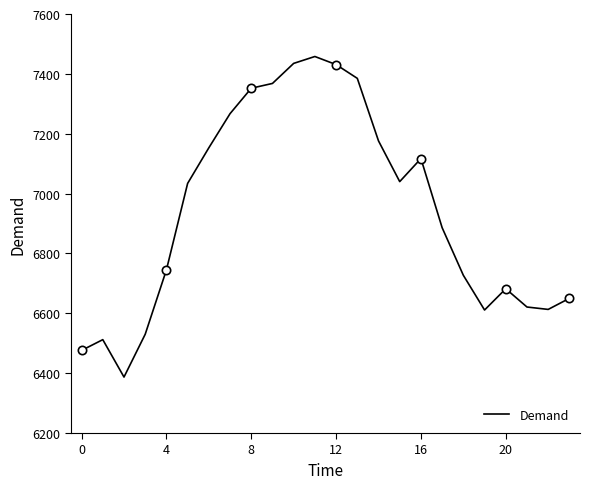

At which category does the chart reach its peak across all series?

11